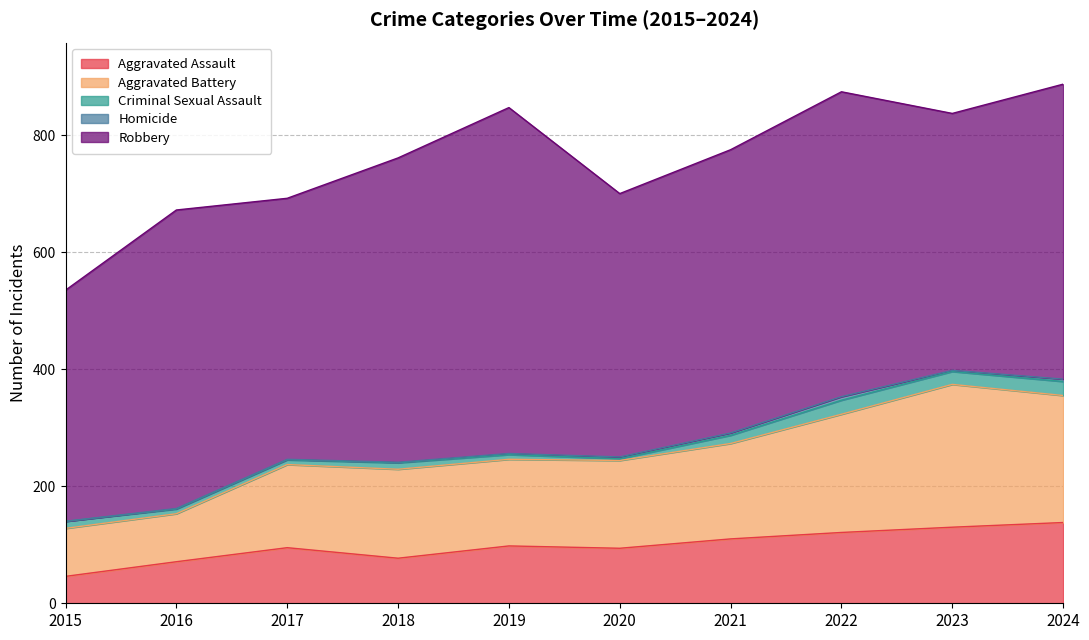

At which category is the sum across all series the highest?

2024